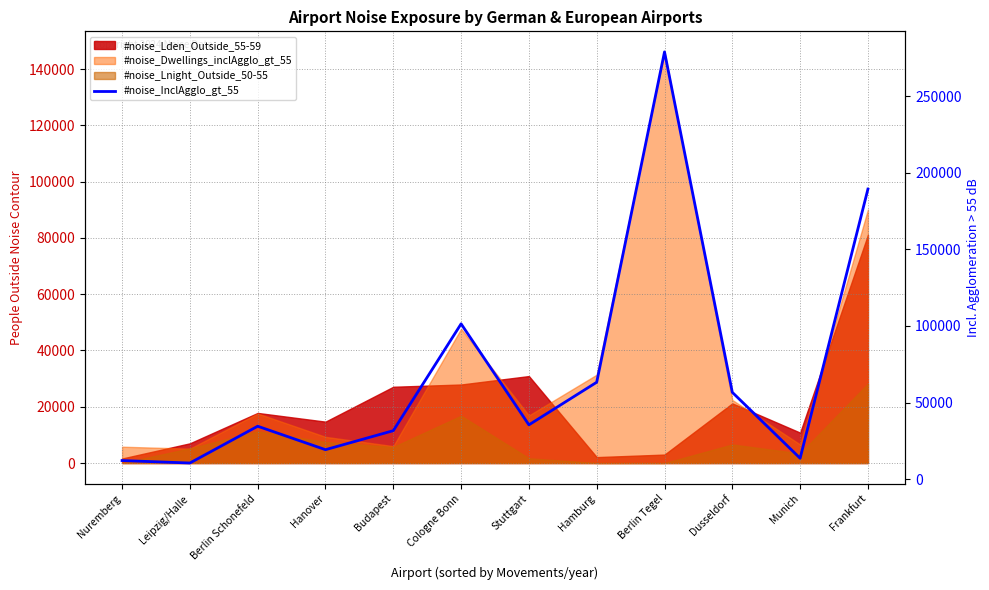

The chart shows a value of 260529 at Frankfurt. True or false?

False